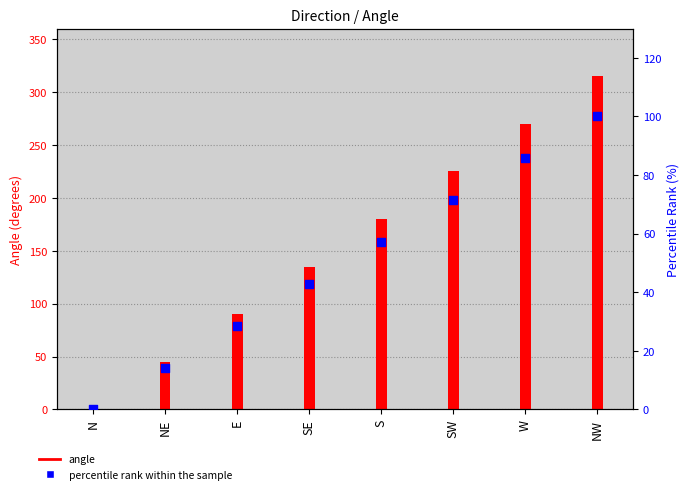

At how many categories does at least one series exceed 114?

5